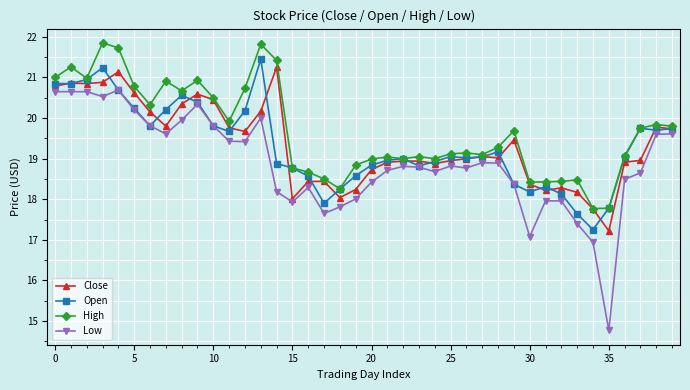

True or false: High and Low intersect in this chart.

False